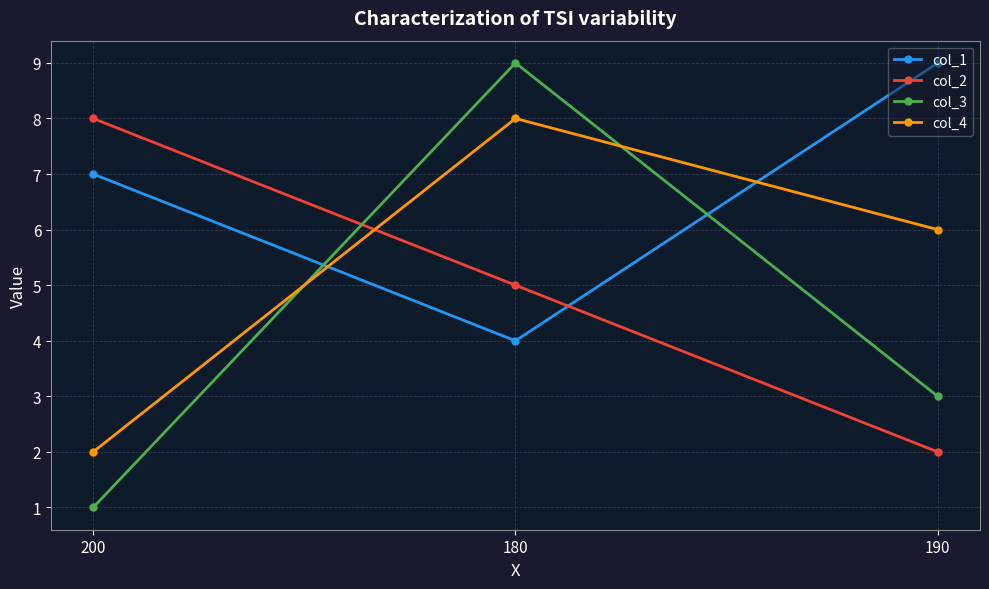

What is the difference between the highest and lowest values at 200?

7